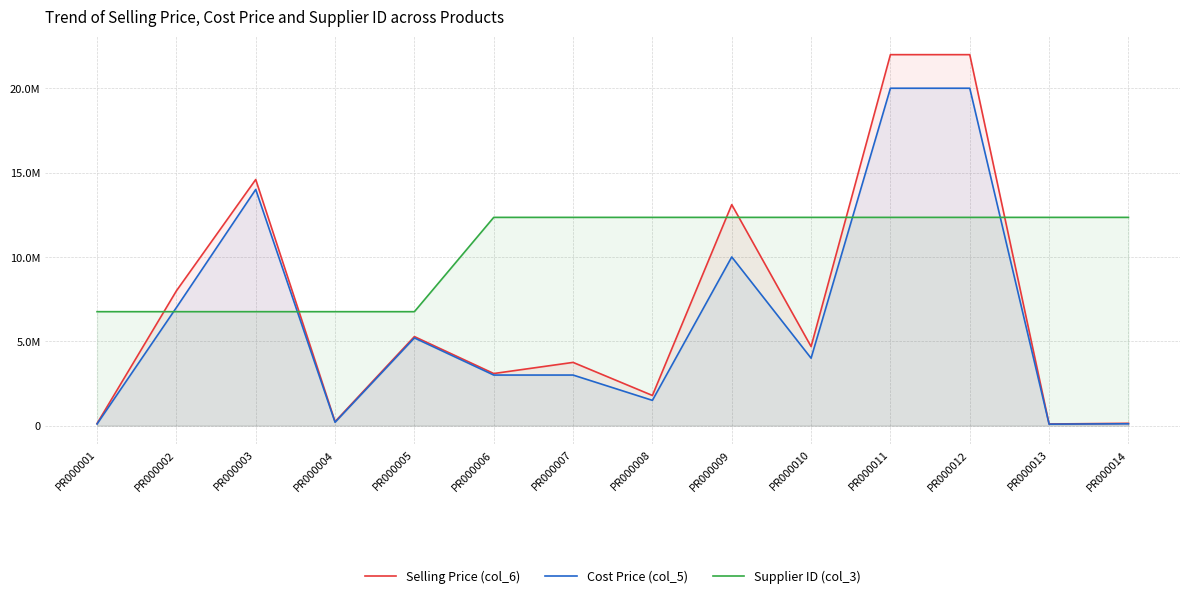

Reading right to left, extract all data points from this chart.

Selling Price (col_6): 139000	99000	21990000	21990000	4690000	13100000	1790000	3750000	3090000	5279000	239000	14590000	7990000	129000
Cost Price (col_5): 110000	90000	20000000	20000000	4000000	10000000	1500000	3000000	3000000	5200000	200000	14000000	7000000	100000
Supplier ID (col_3): 12345679	12345679	12345679	12345679	12345679	12345679	12345679	12345679	12345679	6755676	6755676	6755676	6755676	6755676